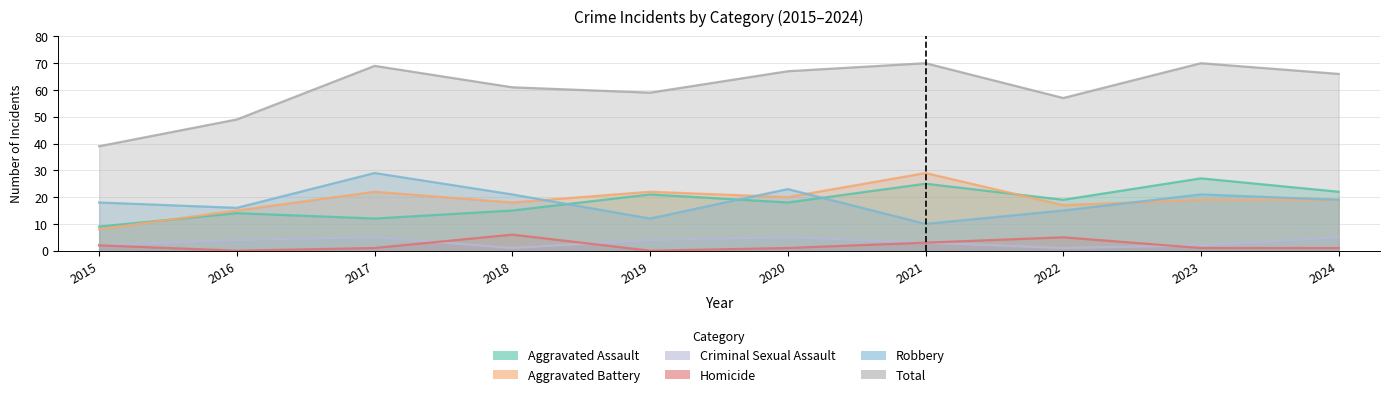

Is it true that Robbery equals 10 at 2021?

True